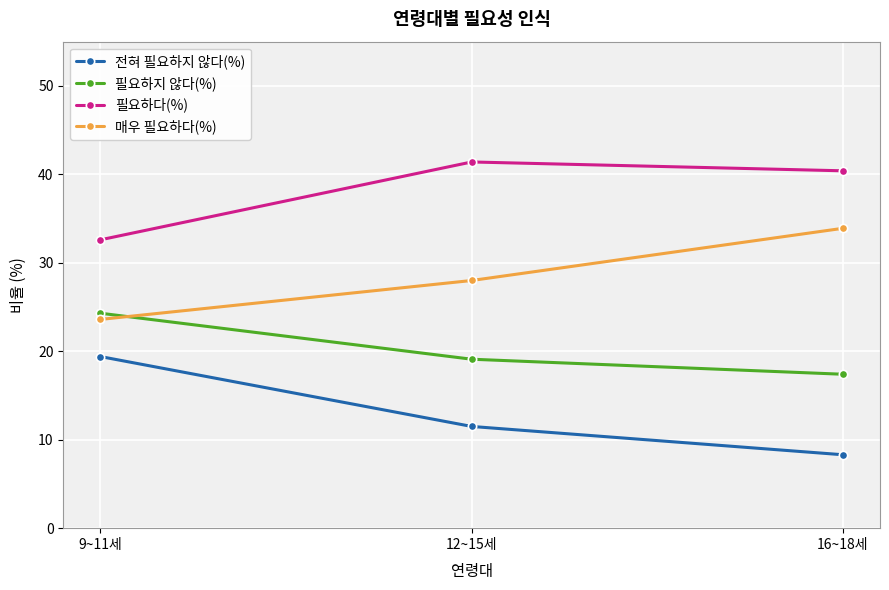

True or false: 매우 필요하다(%) has a value of 23.6 at 9~11세.

True